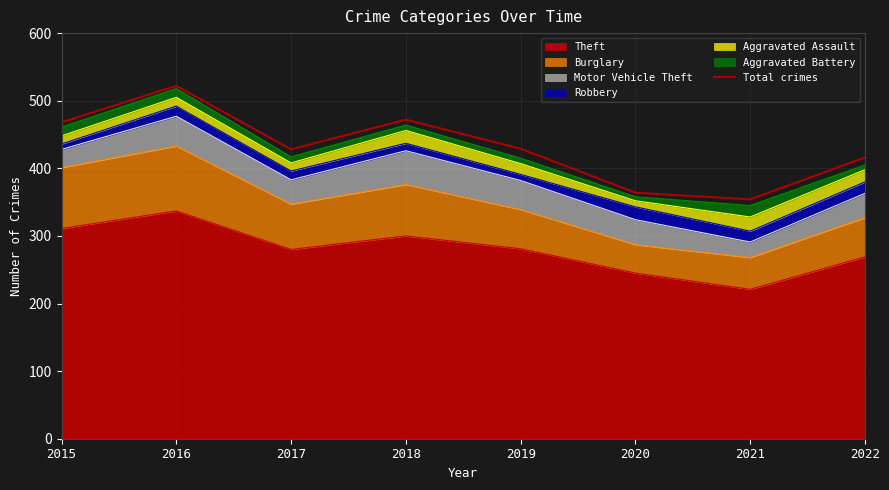

What is the sum of the values at 2020 and 2018?

836